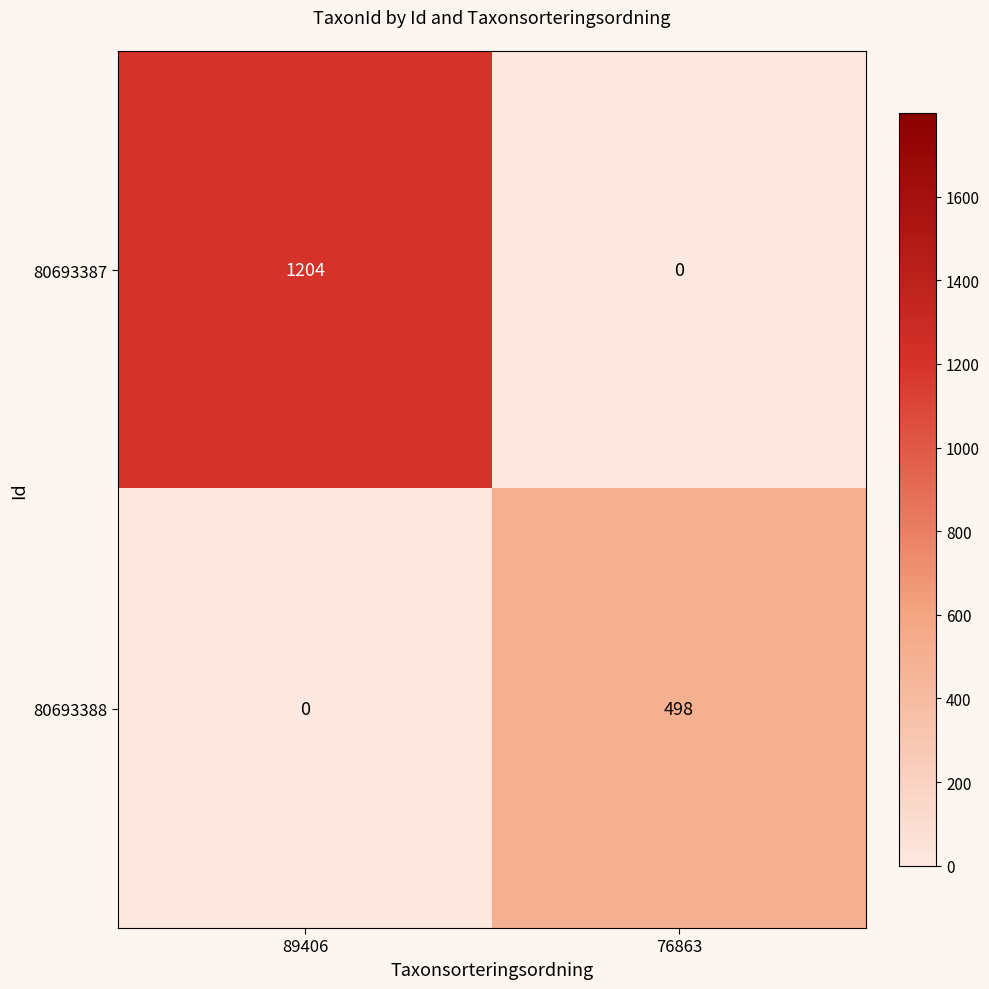

What is the sum of the 80693388 values at 89406 and 76863?

498